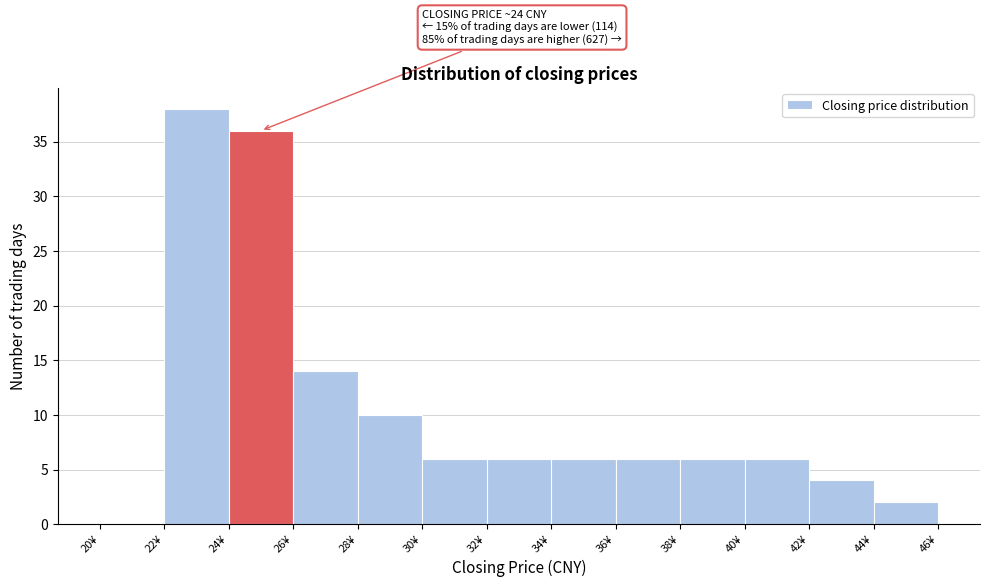

Over which range of the x-axis is the bar tallest?

22 to 24